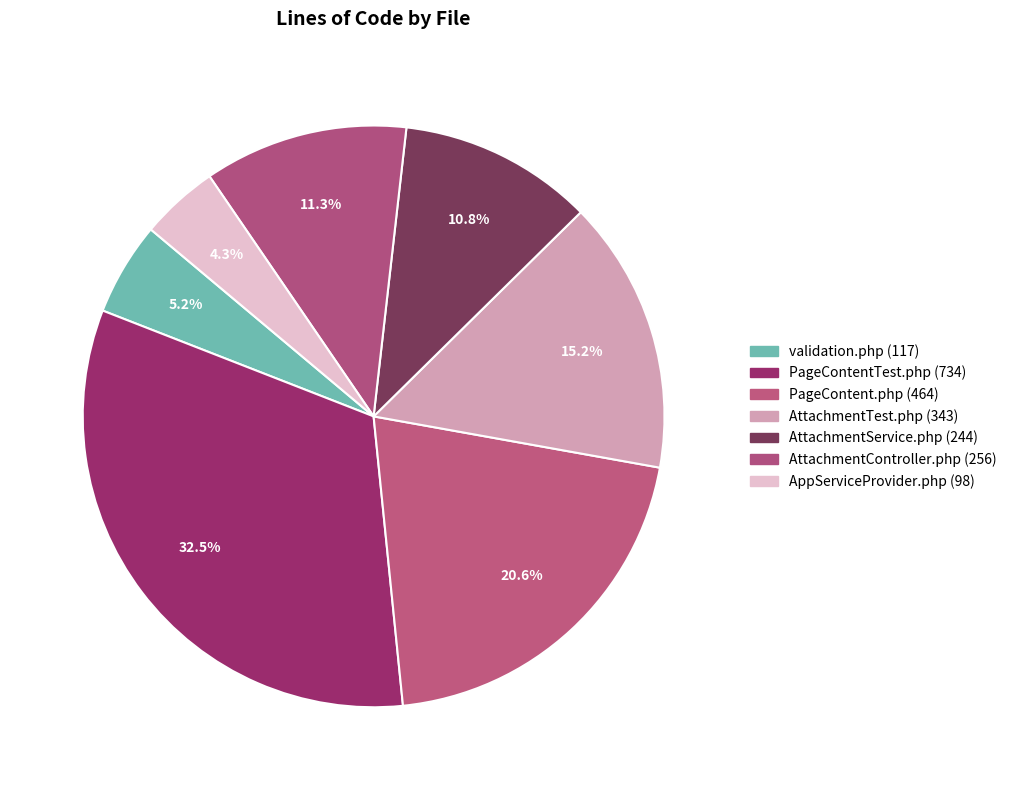

Approximately how many times larger is the value at PageContent.php compared to validation.php?

4.0